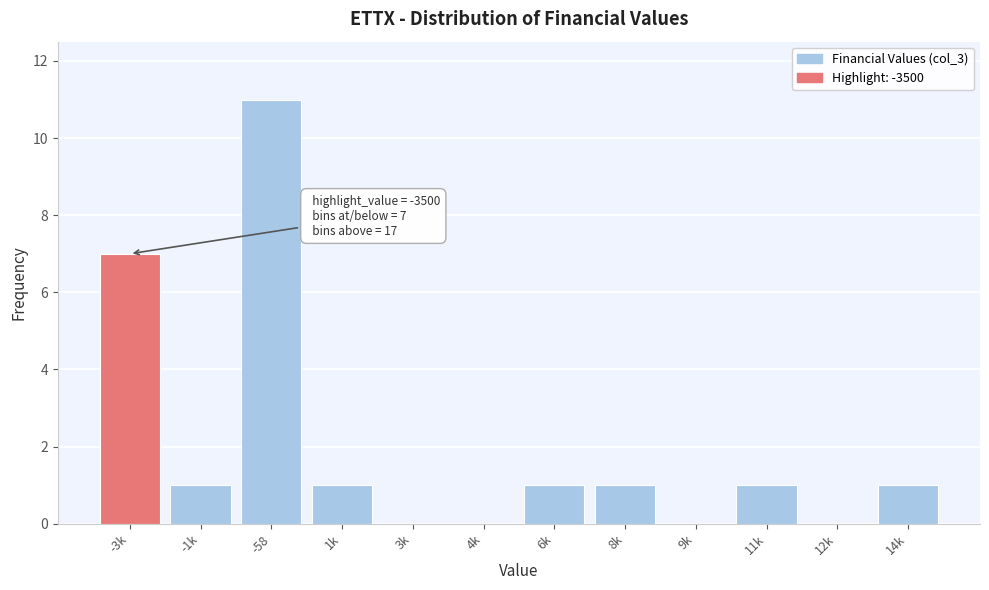

Reading left to right, what are all the values shown in this chart?

-3k=7	-1k=1	-58=11	1k=1	3k=0	4k=0	6k=1	8k=1	9k=0	11k=1	12k=0	14k=1